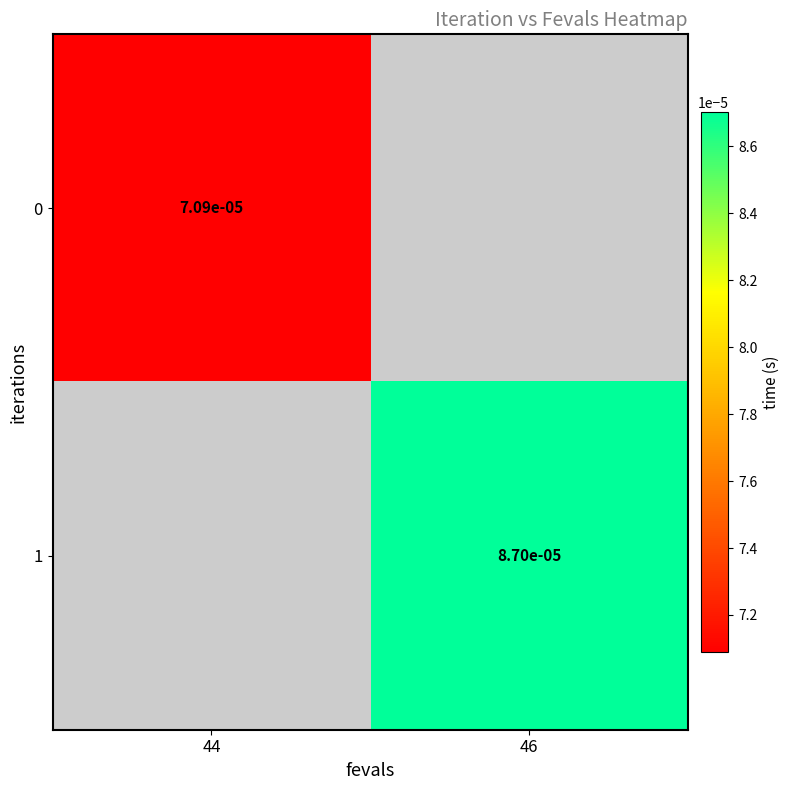

The 0 series shows 0.0 at 44. True or false?

False